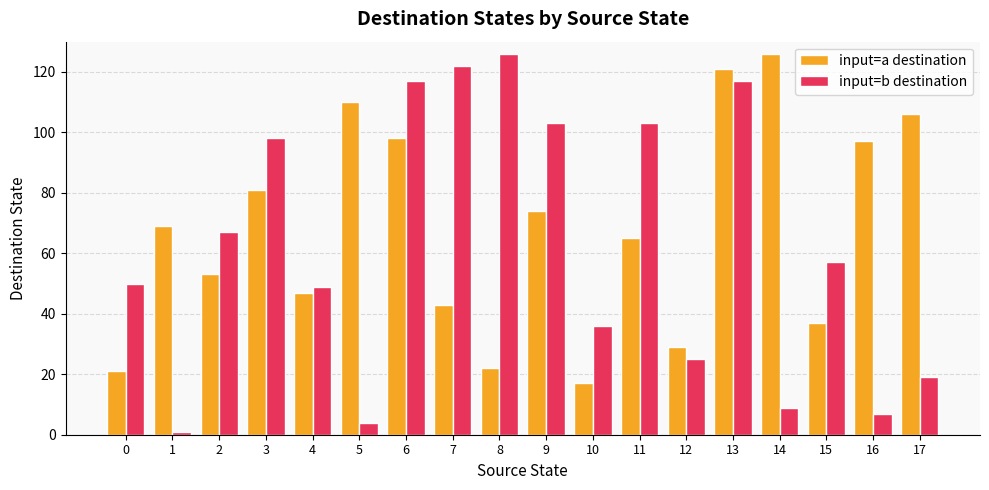

At which category is the sum across all series the highest?

13